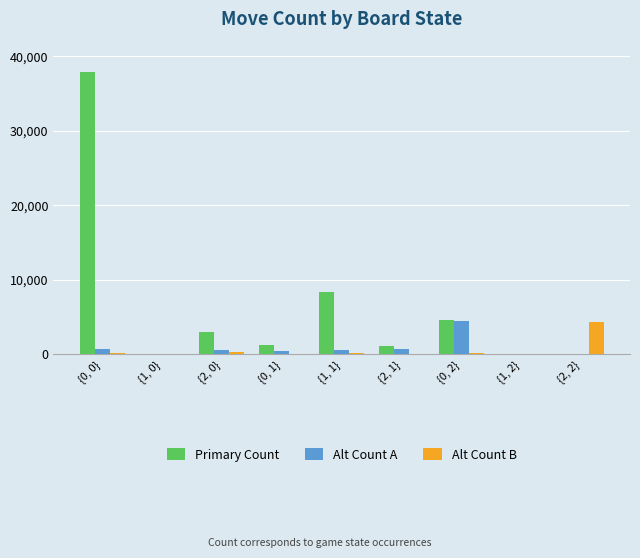

Which series has the widest spread of values?

Primary Count